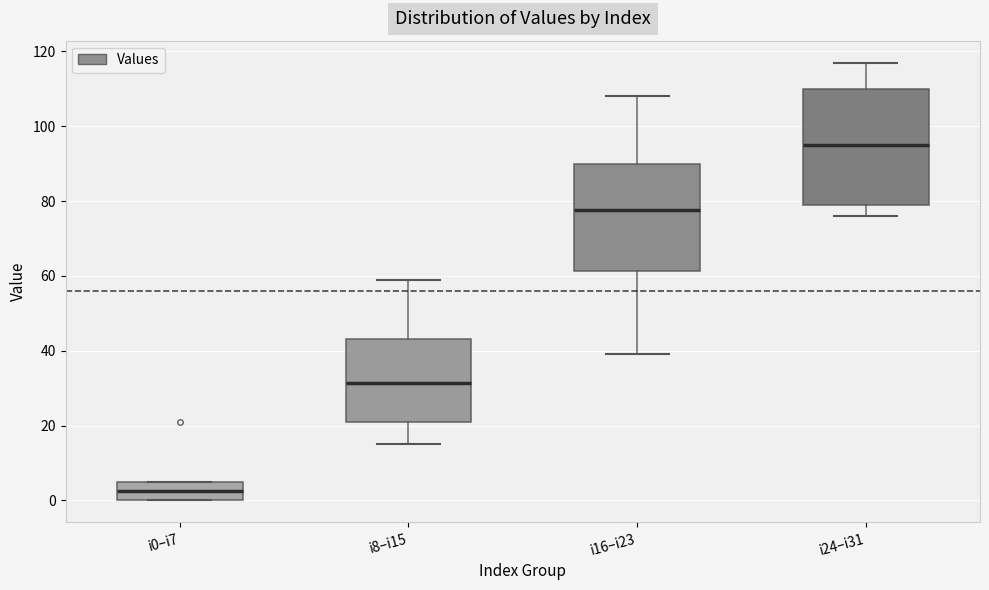

Where is the lower edge of the box for i8–i15 on the y-axis? The values are not printed on the chart, so give them approximately, as read against the axis.

22